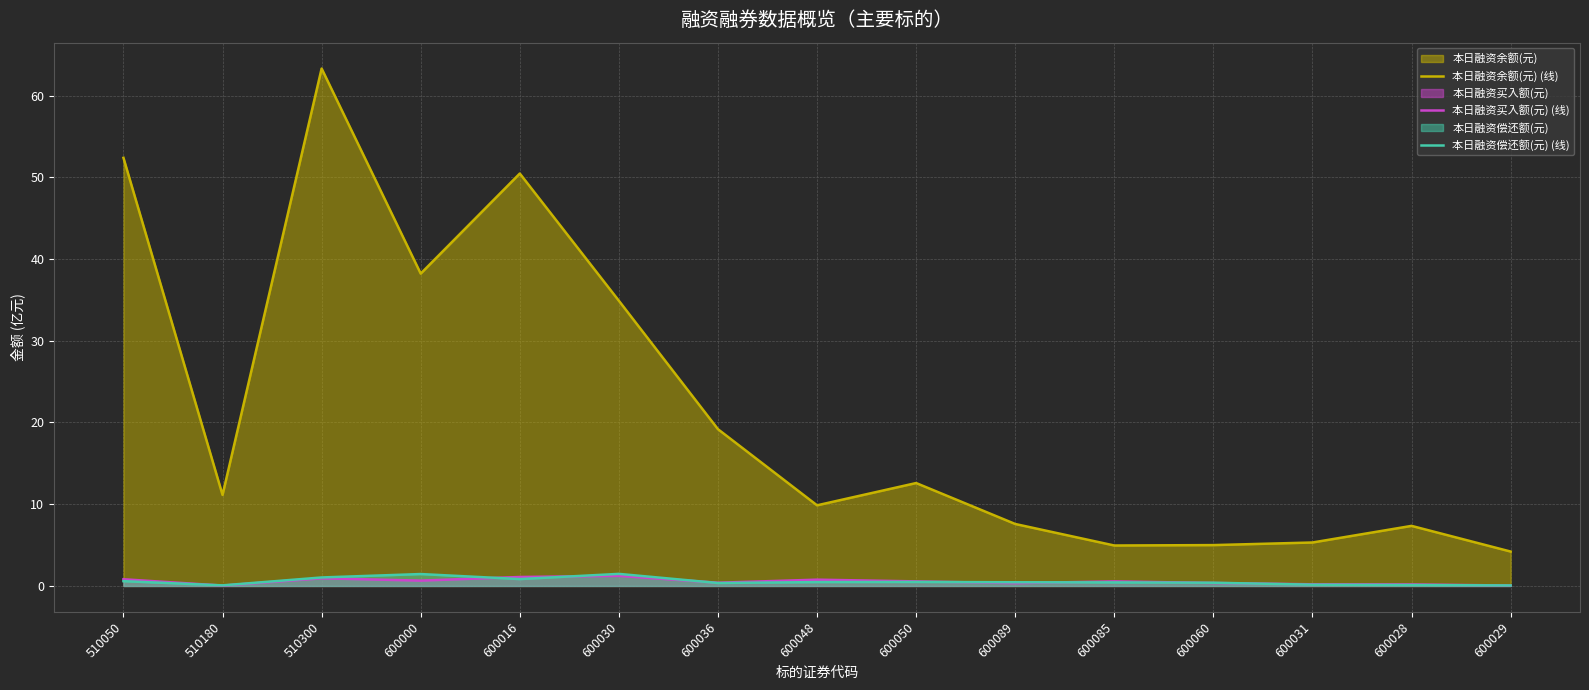

At which label is 本日融资偿还额(元) (线) closest to 0?

600029